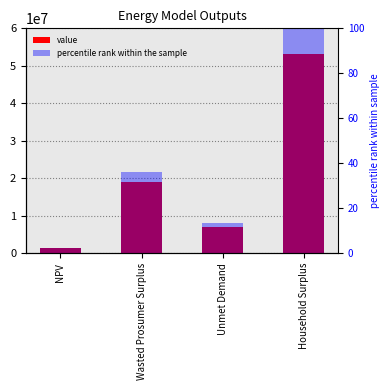

What is the sum of the value values at Unmet Demand and Wasted Prosumer Surplus?

26175057.6